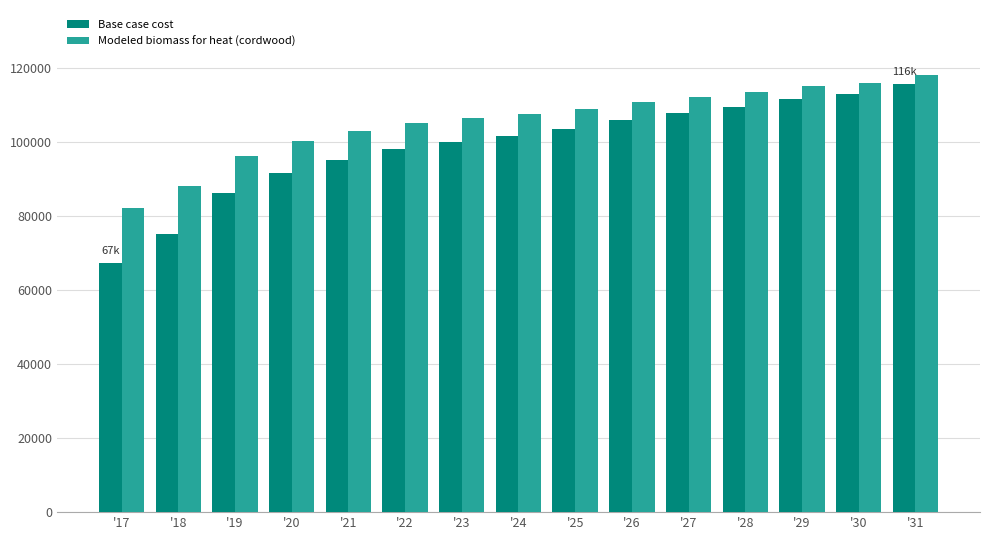

Reading left to right, transcribe all the data shown in this chart.

Base case cost: 67362.6	75140.8	86322.0	91669.6	95315.6	98232.4	100177.0	101635.4	103580.0	106010.7	107955.2	109656.7	111844.4	113059.7	115733.5
Modeled biomass for heat (cordwood): 82318.7	88070.0	96337.5	100291.5	102987.5	105144.2	106582.1	107660.4	109098.3	110895.5	112333.4	113591.5	115209.0	116107.7	118084.7